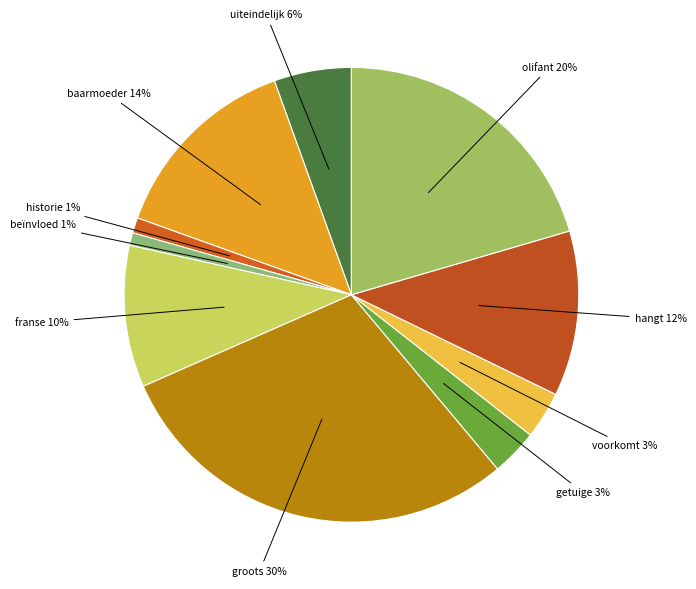

Which slice is the largest?

groots